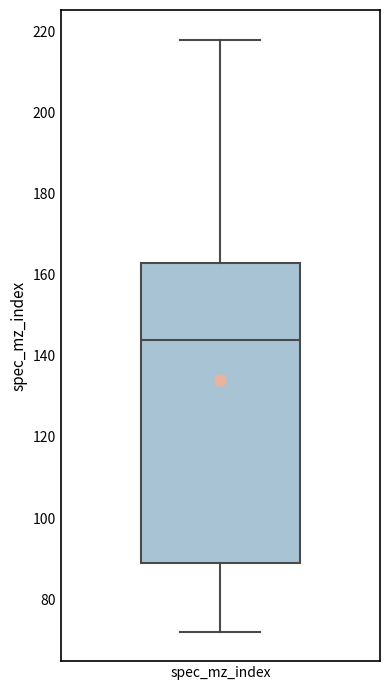

Read this box plot against the y-axis: the position of the median line, the range covered by the box, and the ends of both whiskers. The values are not printed on the chart, so give them approximately, as read against the axis.

median 144, box 90 to 164, whiskers 72 to 218